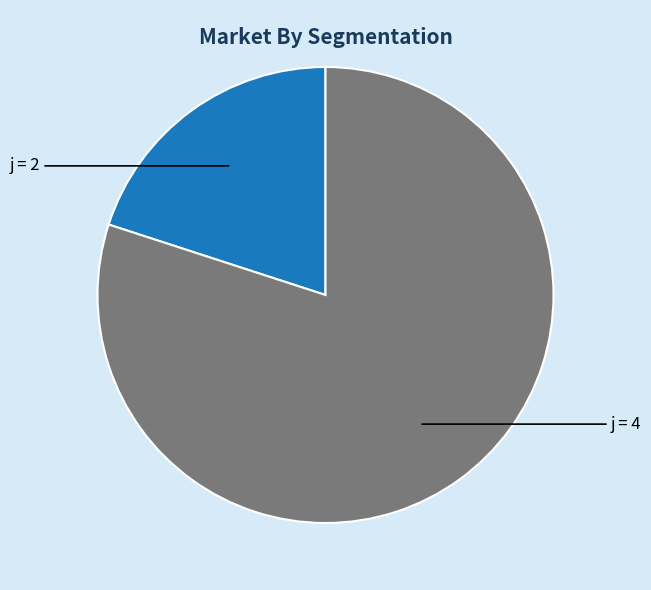

True or false: j = 2 accounts for 20% of the total.

True